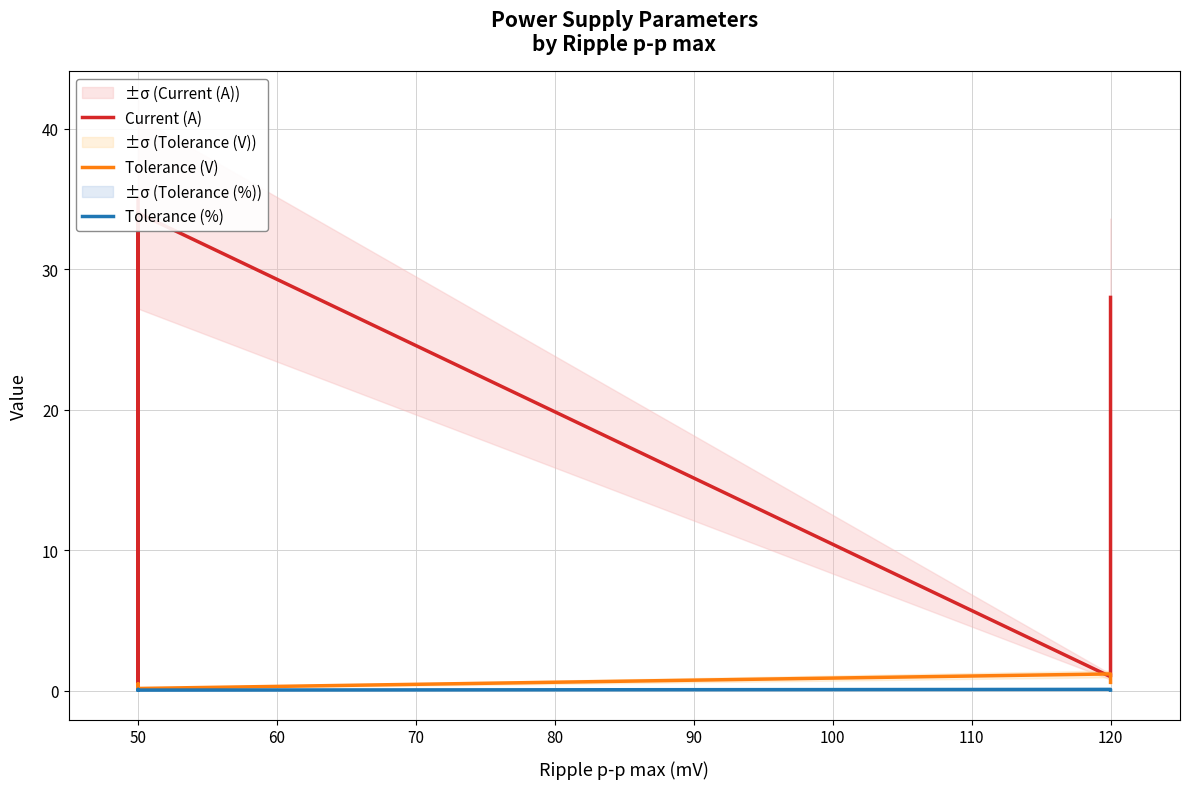

At which category does Tolerance (%) reach its first local peak?

50